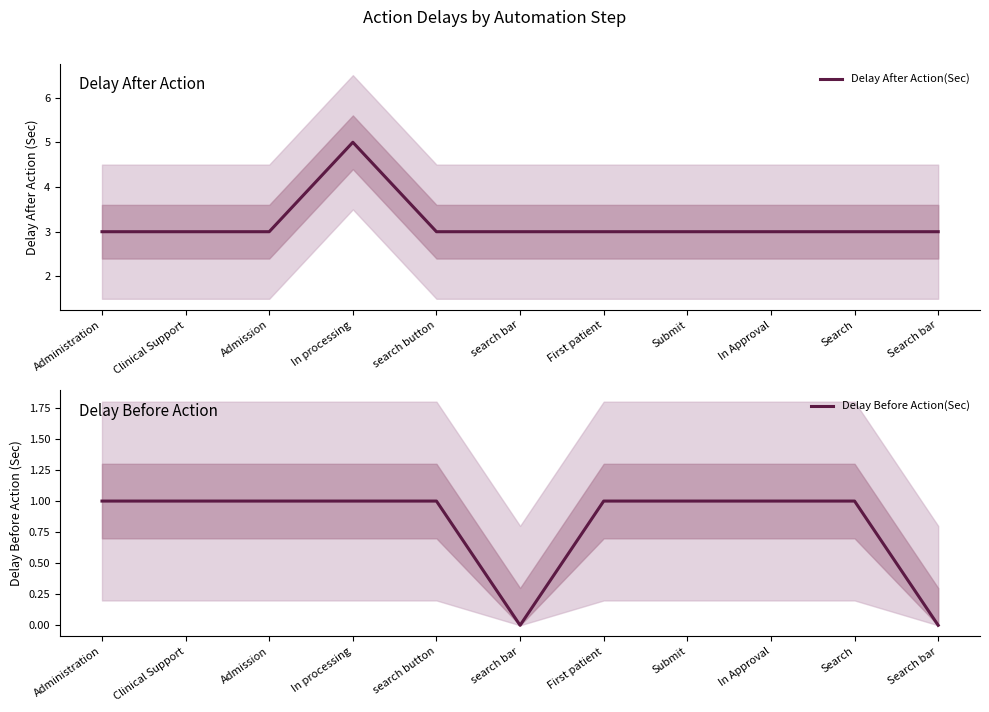

Where is Delay Before Action(Sec) nearest to the value 0?

search bar